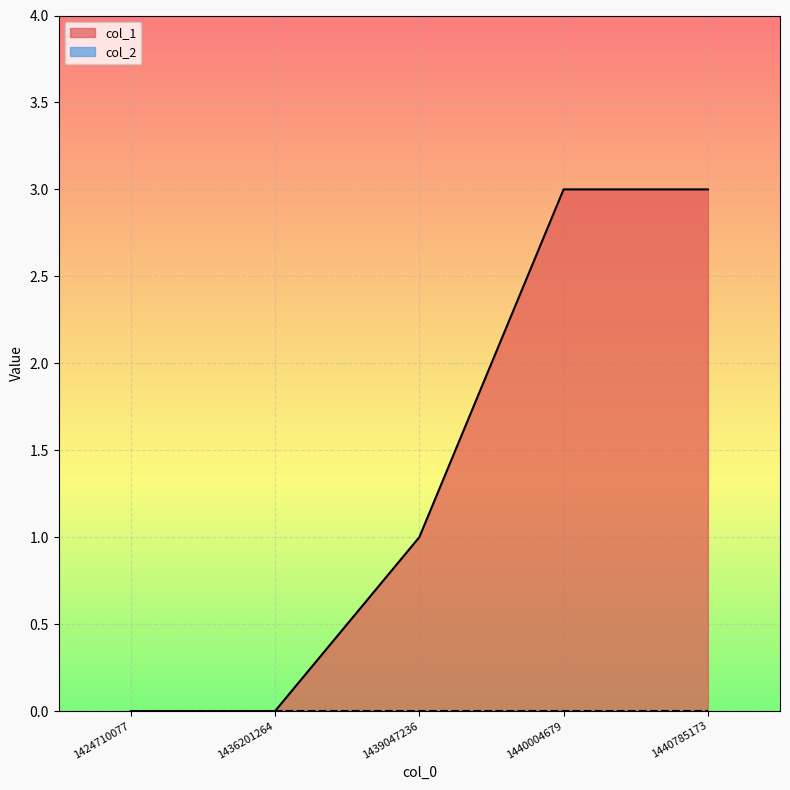

What is the difference between the values at 1440004679 and 1436201264?

3